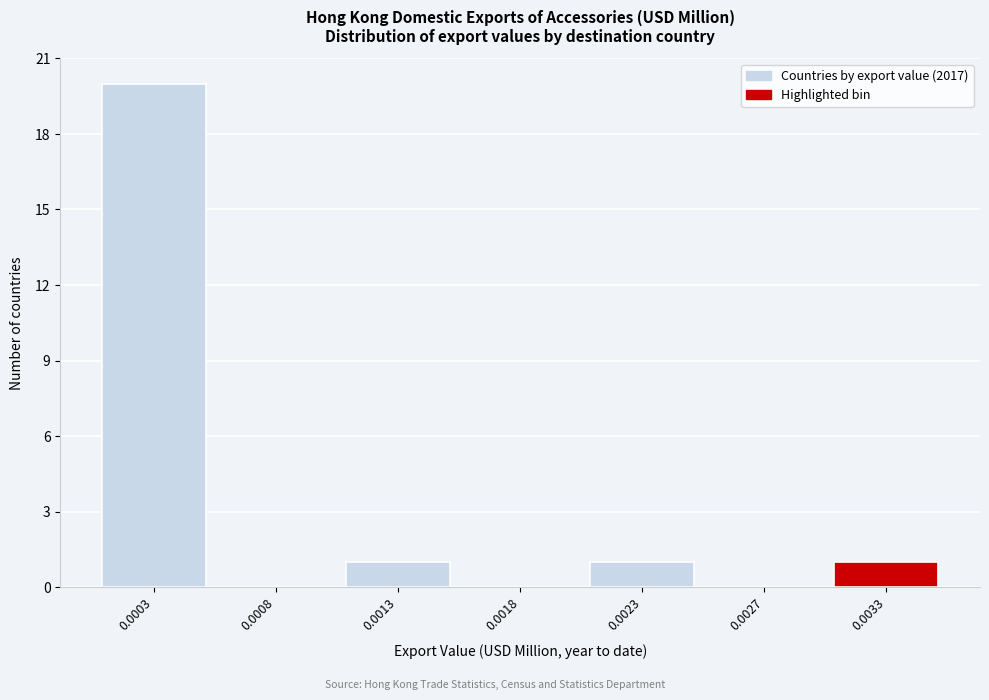

Reading left to right, what are all the values shown in this chart?

0.0003=20	0.0008=0	0.0013=1	0.0018=0	0.0023=1	0.0027=0	0.0033=1